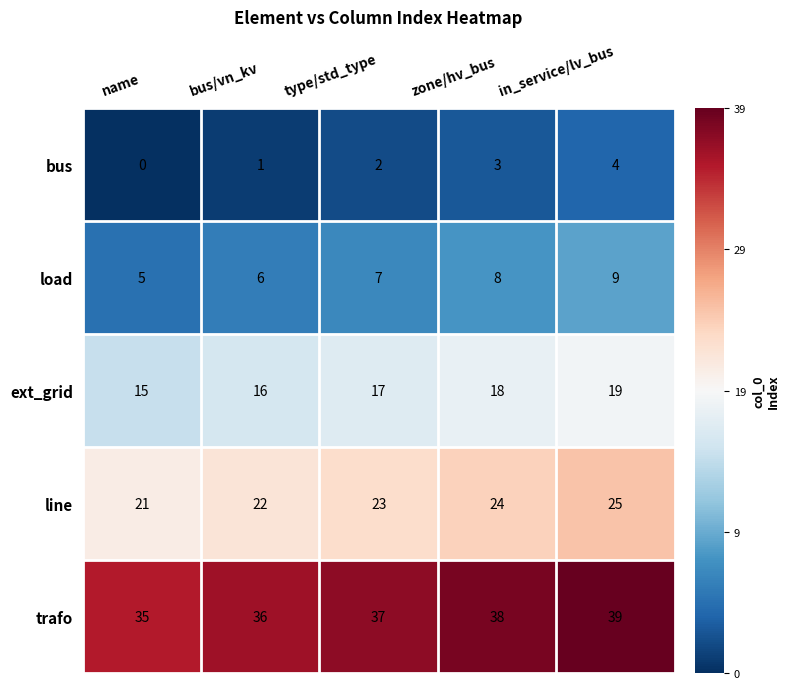

Rank the series at zone/hv_bus from highest to lowest value.

trafo, line, ext_grid, load, bus